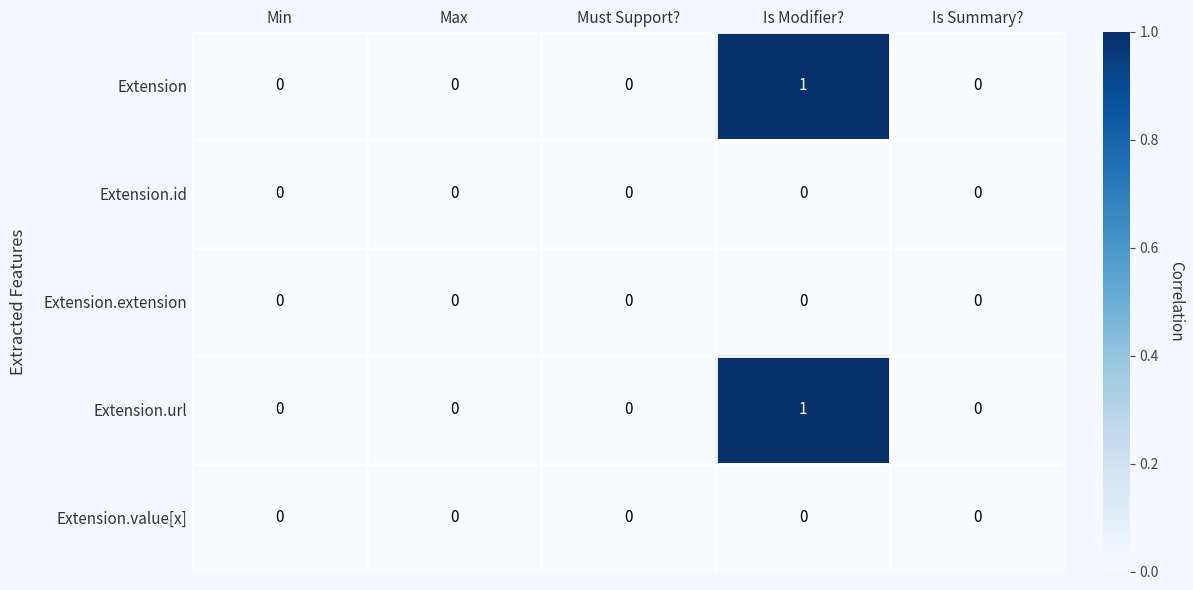

Which label corresponds to the largest value in the chart?

Is Modifier?